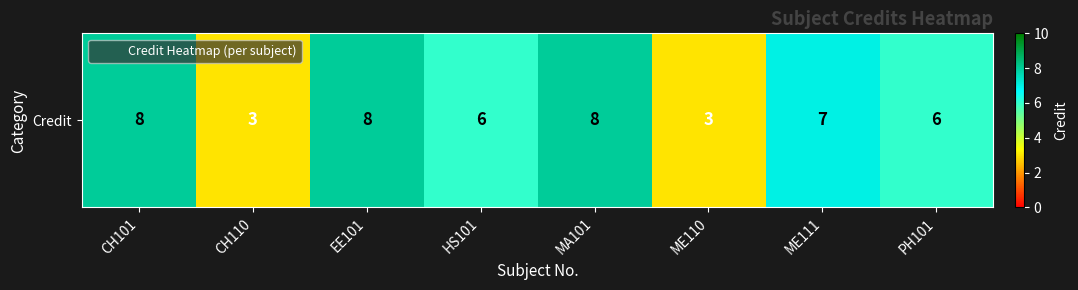

How many categories are shown in the chart?

8